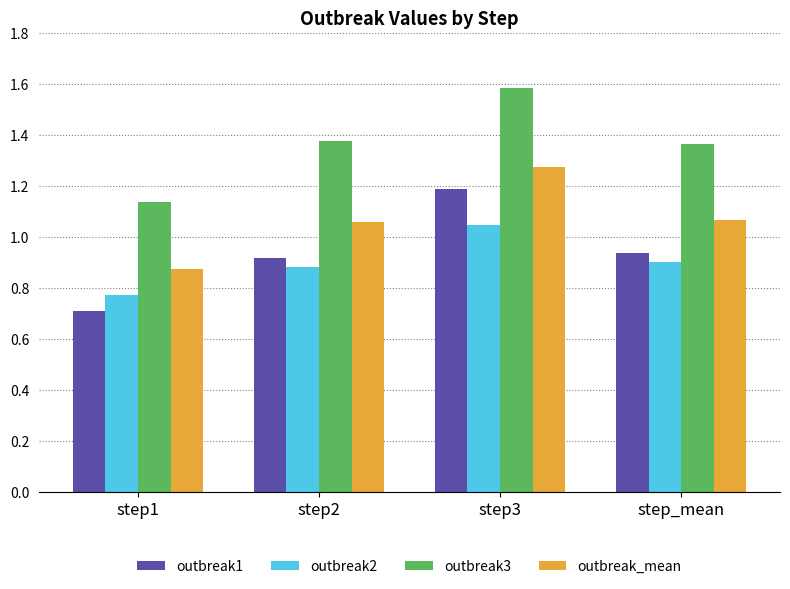

Rank the series by their maximum value, from lowest to highest.

outbreak2, outbreak1, outbreak_mean, outbreak3